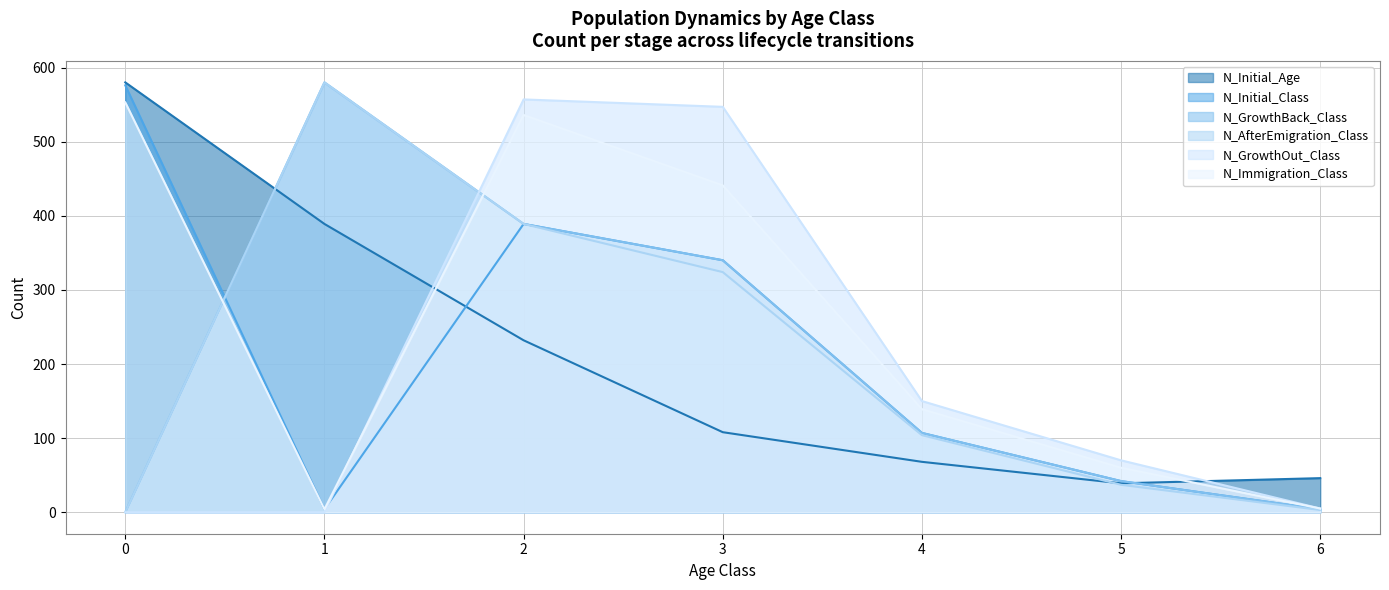

True or false: N_AfterEmigration_Class and N_Immigration_Class intersect in this chart.

True